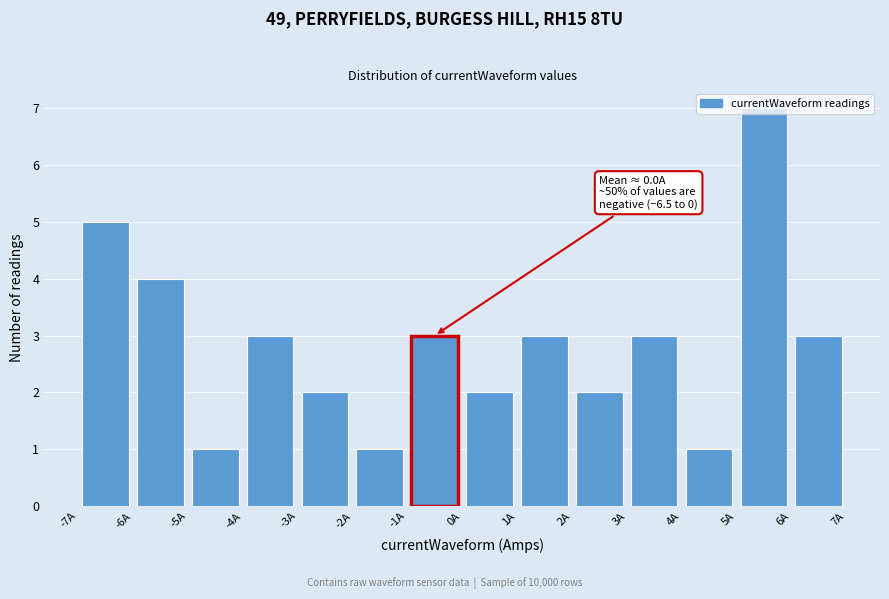

Over which range of the x-axis is the bar tallest?

5 to 6